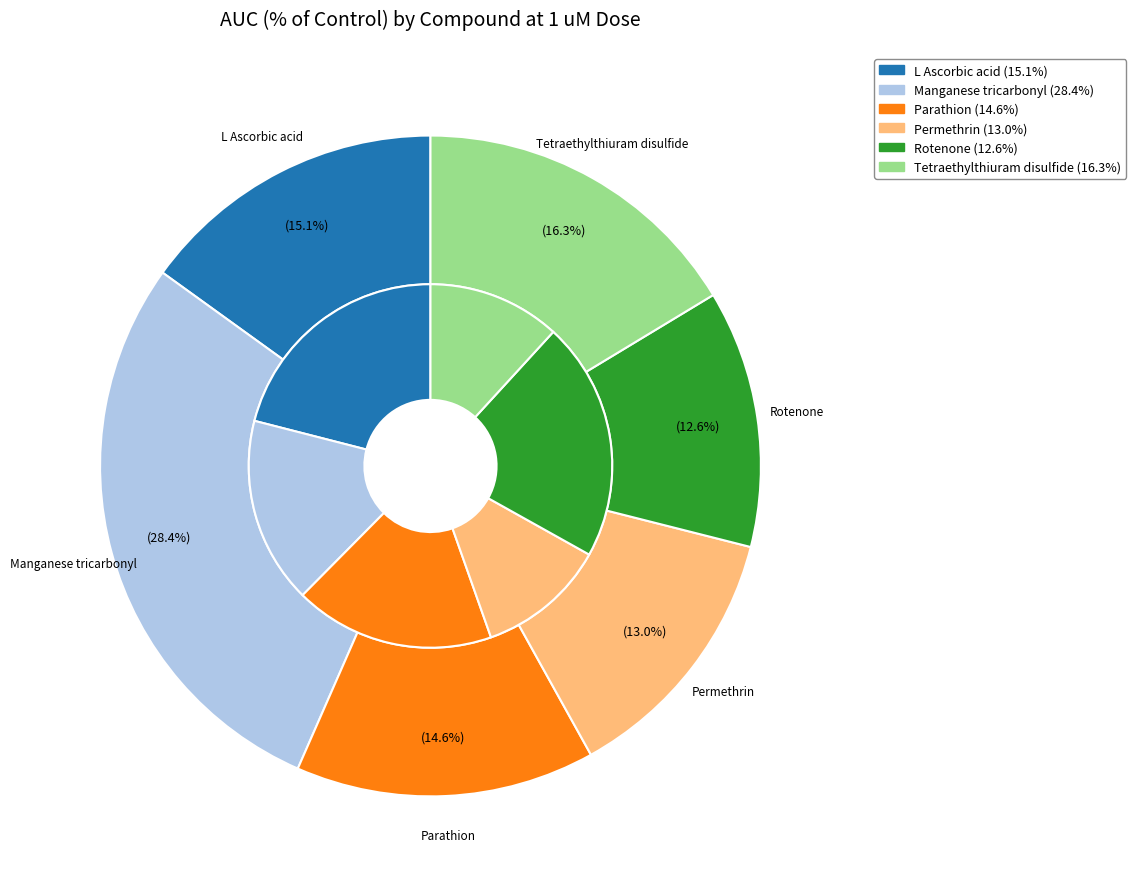

To the nearest percent, what portion does Rotenone represent?

13%